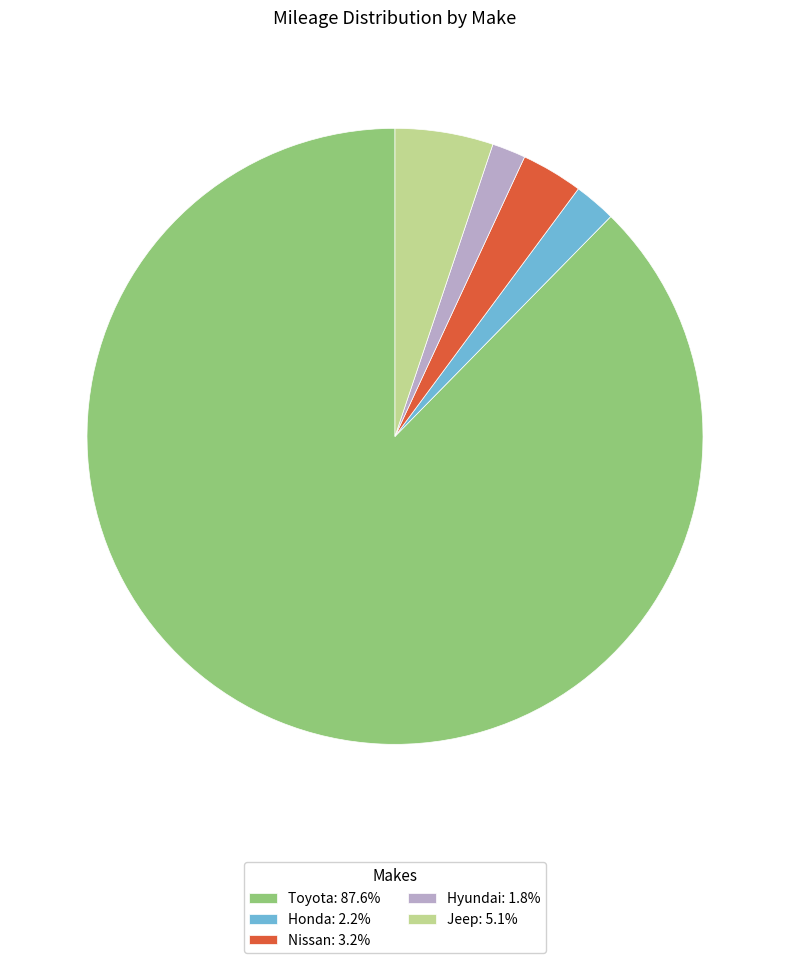

Between Toyota and Hyundai, which is larger?

Toyota